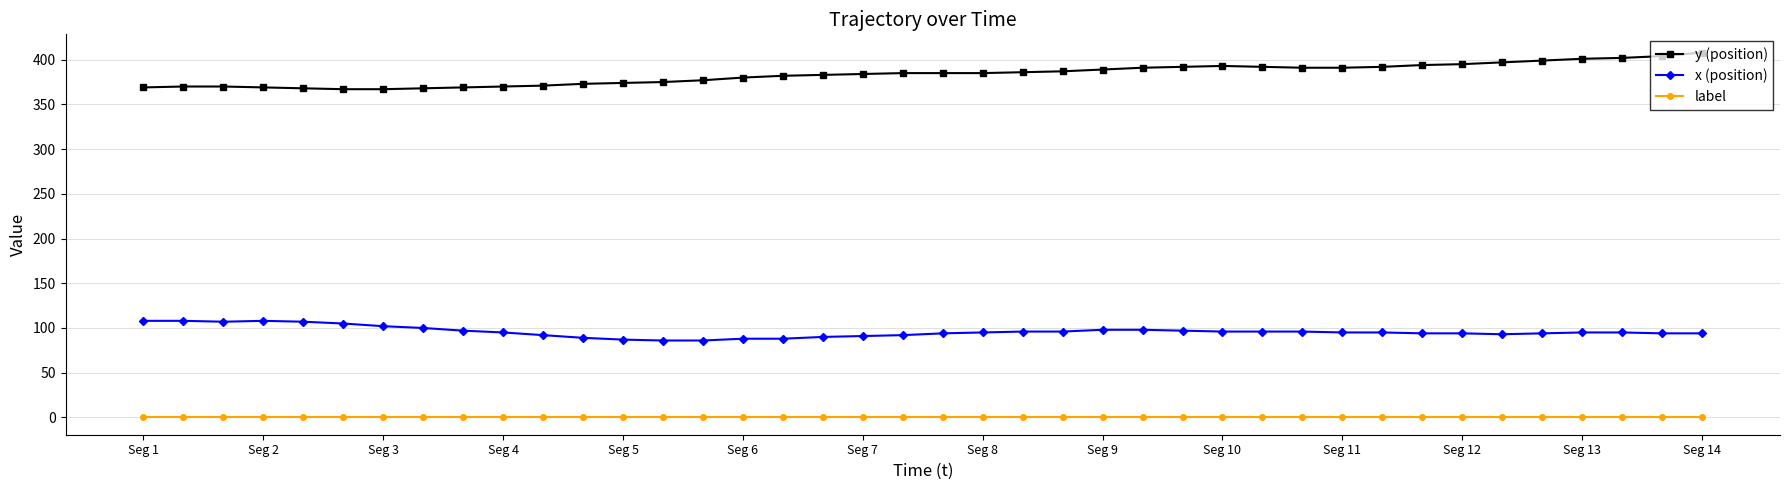

Does the chart have visible grid lines?

Yes